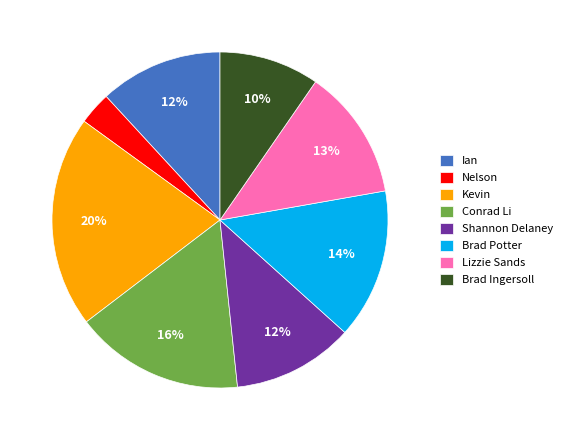

Do Lizzie Sands and Brad Ingersoll together represent more than half of the pie?

No